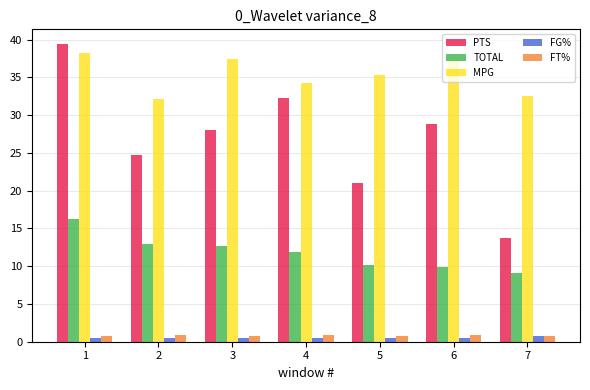

Does the chart contain stacked bars?

No